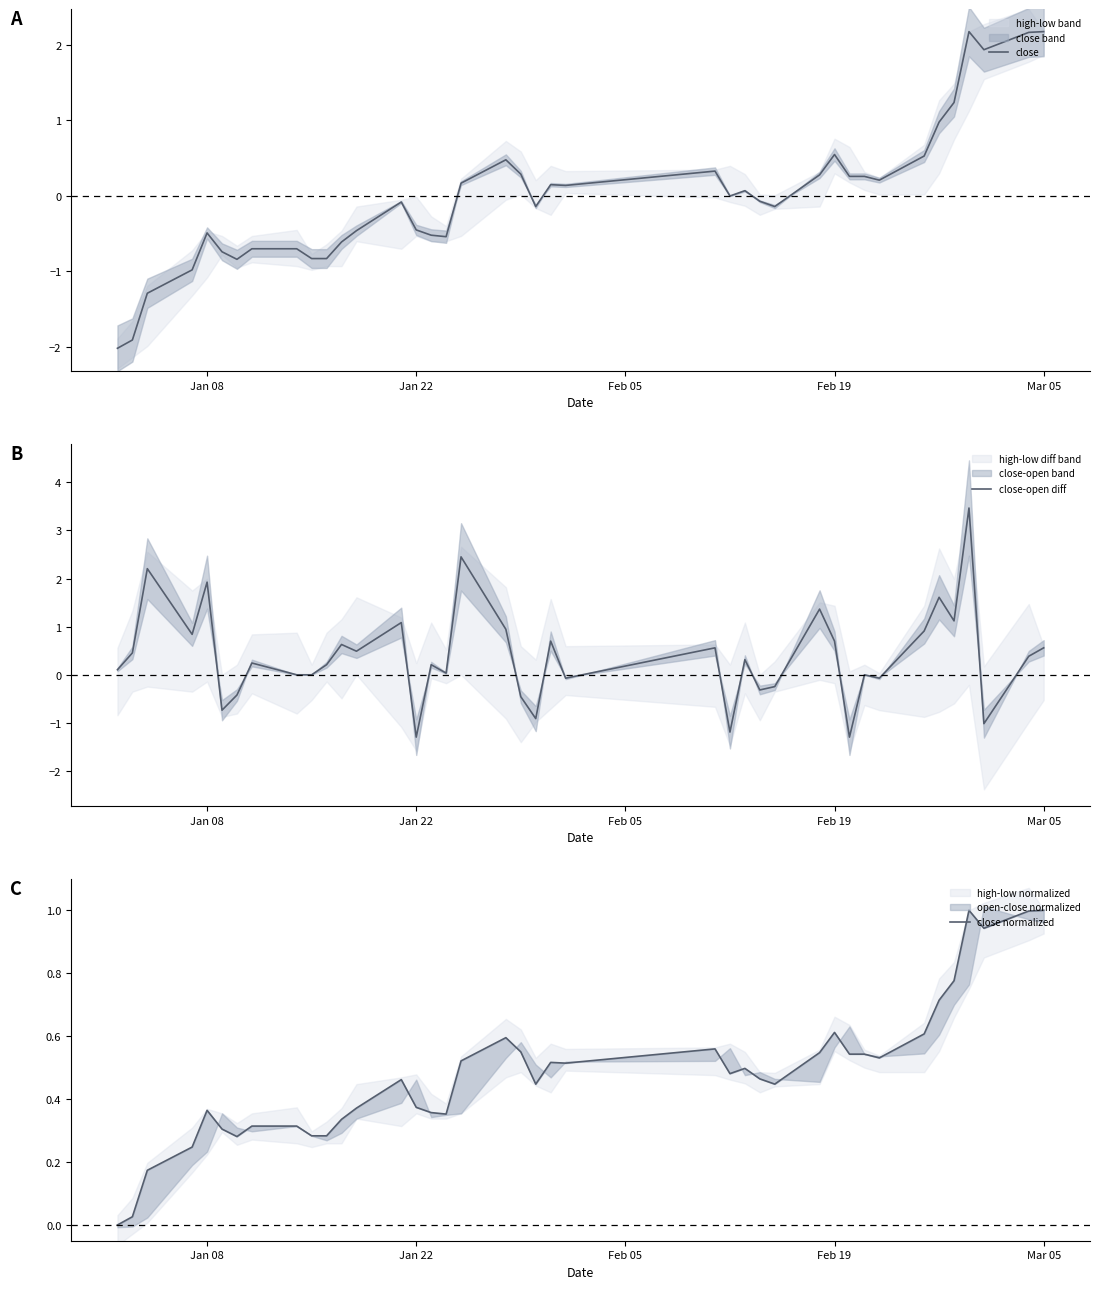

What is the lowest value of the close-open diff series?

-1.3